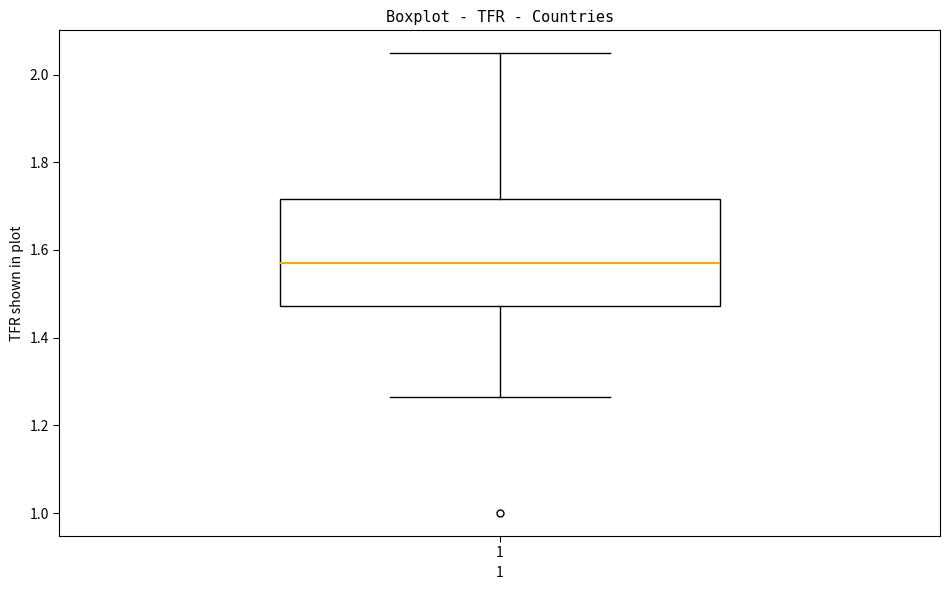

Where is the lower edge of the box at x = 1 on the y-axis? The values are not printed on the chart, so give them approximately, as read against the axis.

1.48